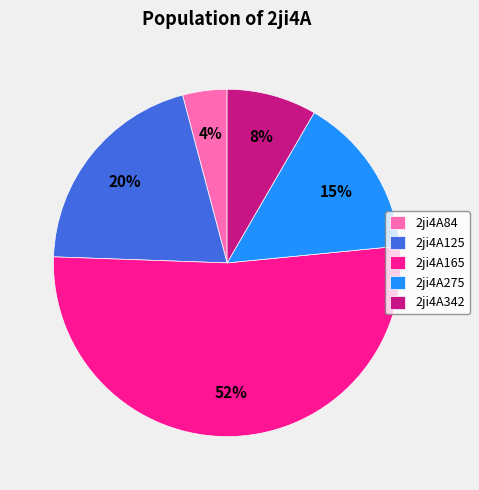

How many segments does this pie chart have?

5